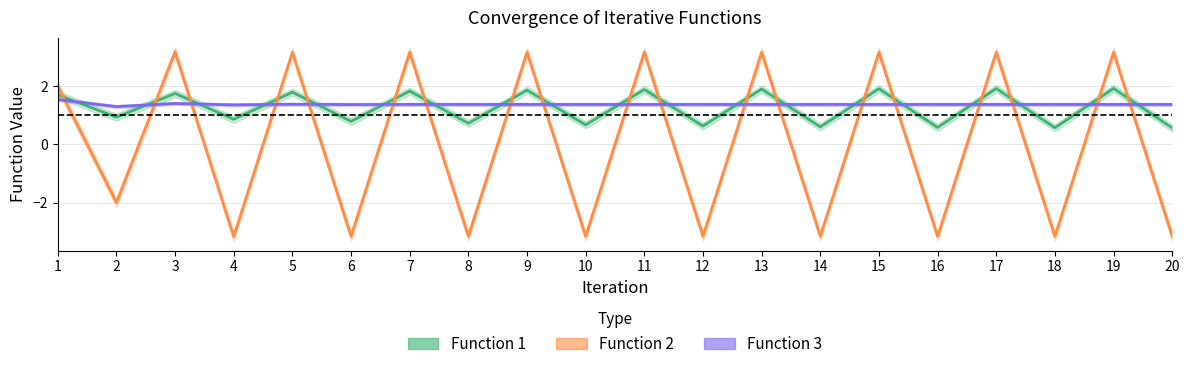

What is the spread (max minus min) of values at 18?

4.5